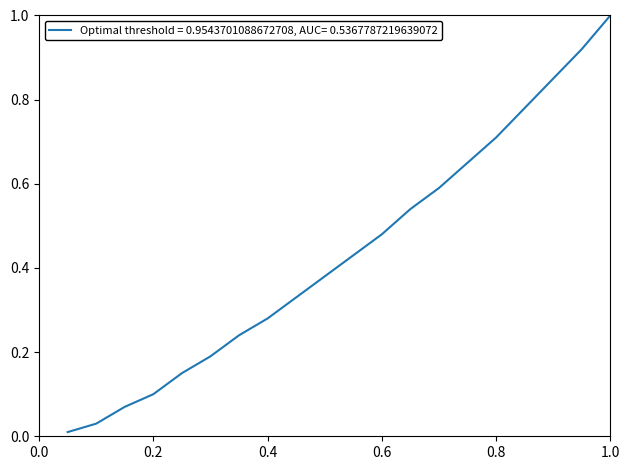

What is the maximum value shown in the chart?

1.0